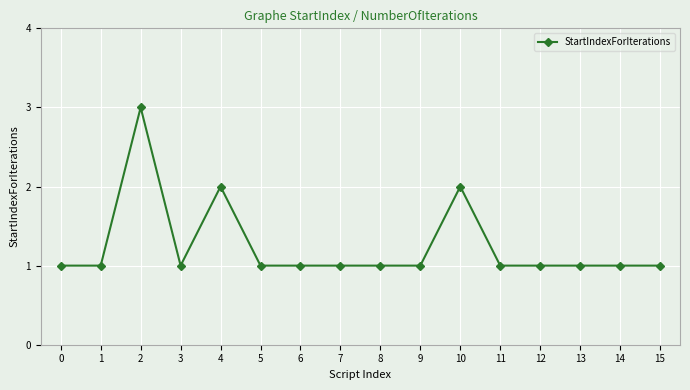

What is the sum of all values?

20